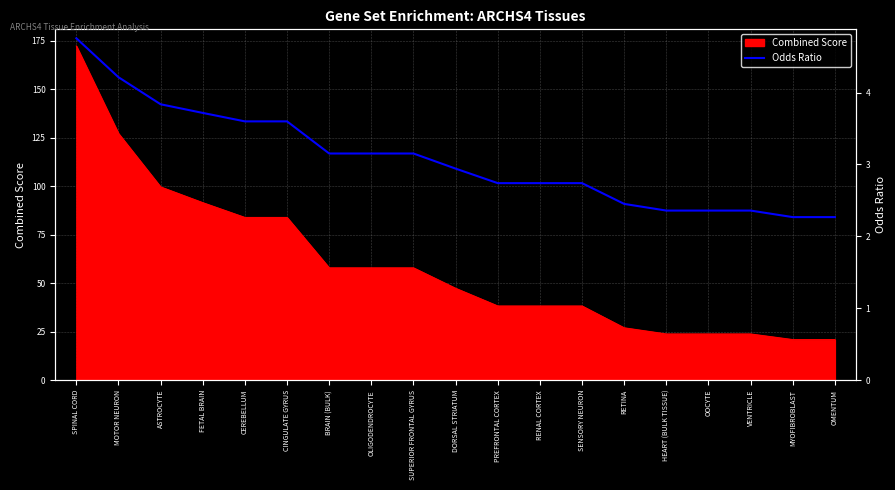

List the labels in order of value, smallest first.

MYOFIBROBLAST, OMENTUM, HEART (BULK TISSUE), OOCYTE, VENTRICLE, RETINA, PREFRONTAL CORTEX, RENAL CORTEX, SENSORY NEURON, DORSAL STRIATUM, BRAIN (BULK), OLIGODENDROCYTE, SUPERIOR FRONTAL GYRUS, CEREBELLUM, CINGULATE GYRUS, FETAL BRAIN, ASTROCYTE, MOTOR NEURON, SPINAL CORD